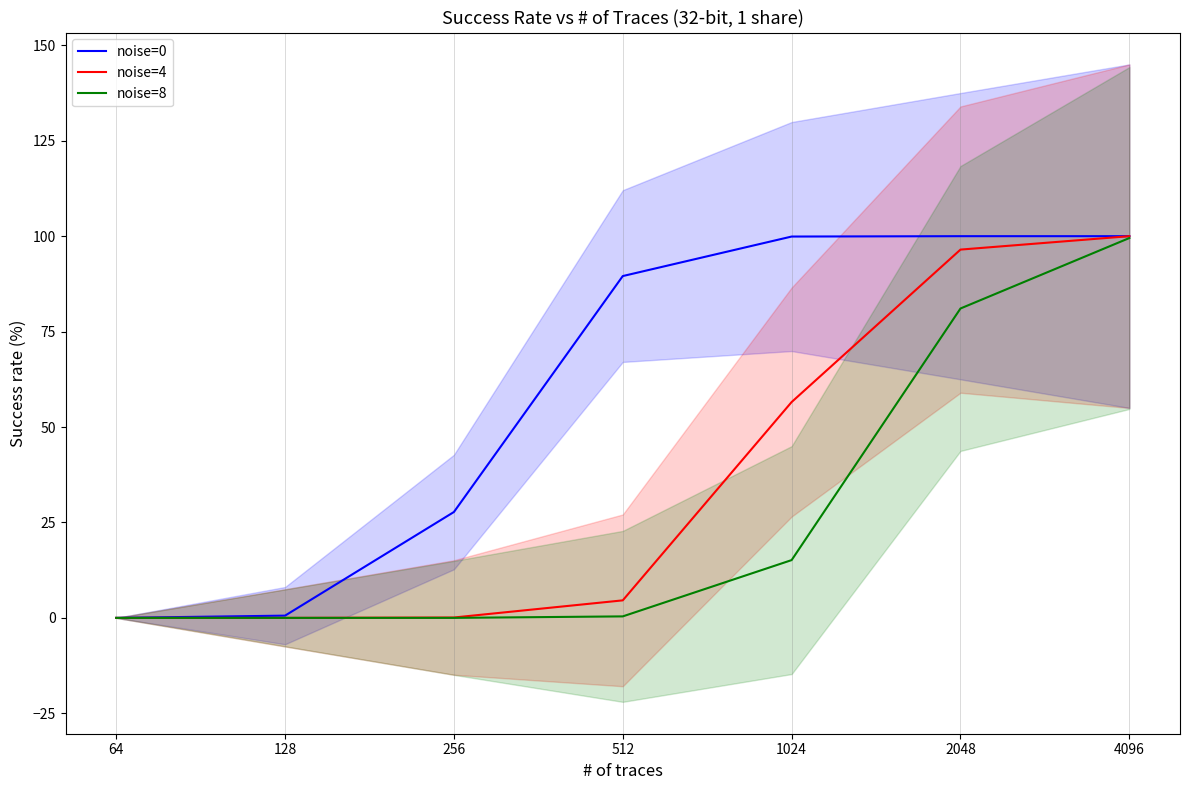

Rank the series at 512 from highest to lowest value.

noise=0, noise=4, noise=8